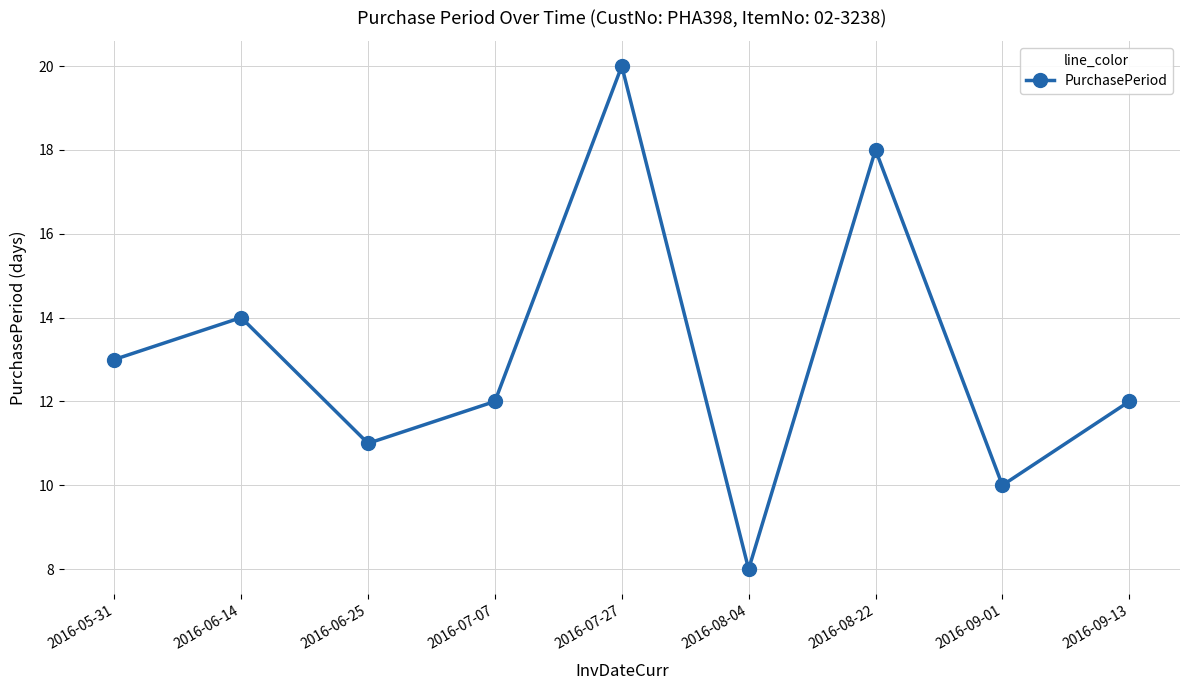

What is the ratio of the value at 2016-06-25 to the value at 2016-05-31?

0.8